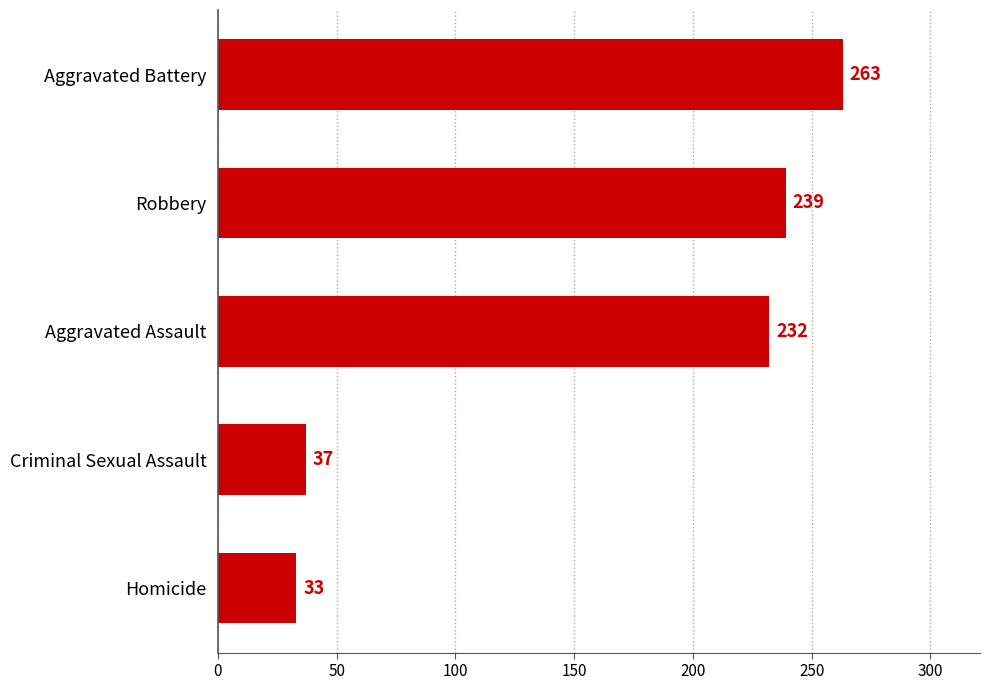

What is the smallest value displayed?

33